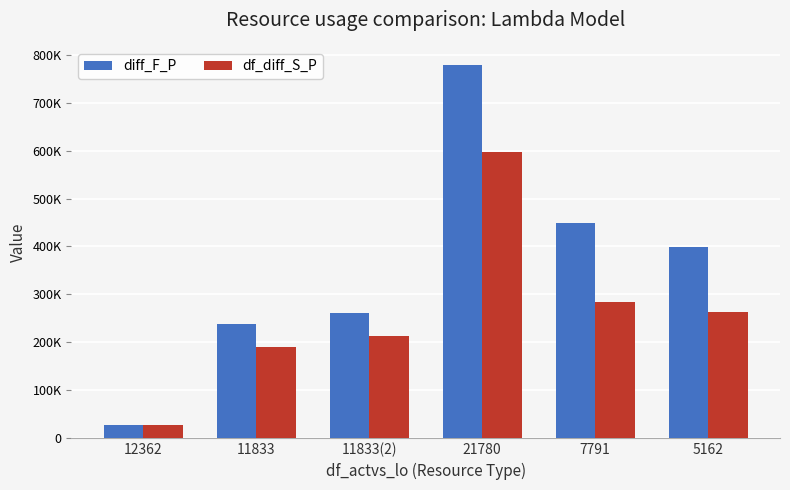

Which series has the largest range (max minus min)?

diff_F_P